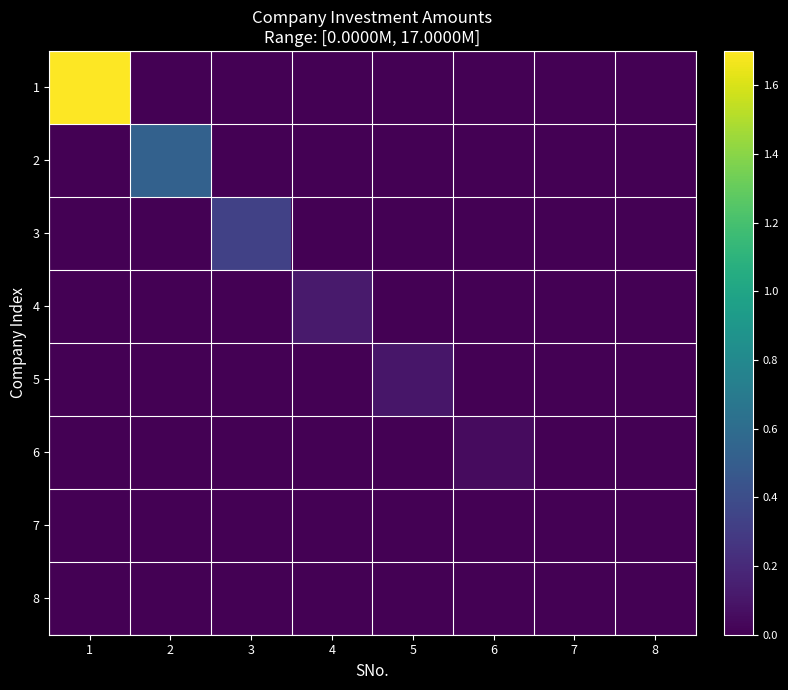

Reading left to right, list all the values displayed in this chart.

1: 1=17000000	2=0	3=0	4=0	5=0	6=0	7=0	8=0
2: 1=0	2=5300000	3=0	4=0	5=0	6=0	7=0	8=0
3: 1=0	2=0	3=3300000	4=0	5=0	6=0	7=0	8=0
4: 1=0	2=0	3=0	4=1200000	5=0	6=0	7=0	8=0
5: 1=0	2=0	3=0	4=0	5=1000000	6=0	7=0	8=0
6: 1=0	2=0	3=0	4=0	5=0	6=500000	7=0	8=0
7: 1=0	2=0	3=0	4=0	5=0	6=0	7=0	8=0
8: 1=0	2=0	3=0	4=0	5=0	6=0	7=0	8=0